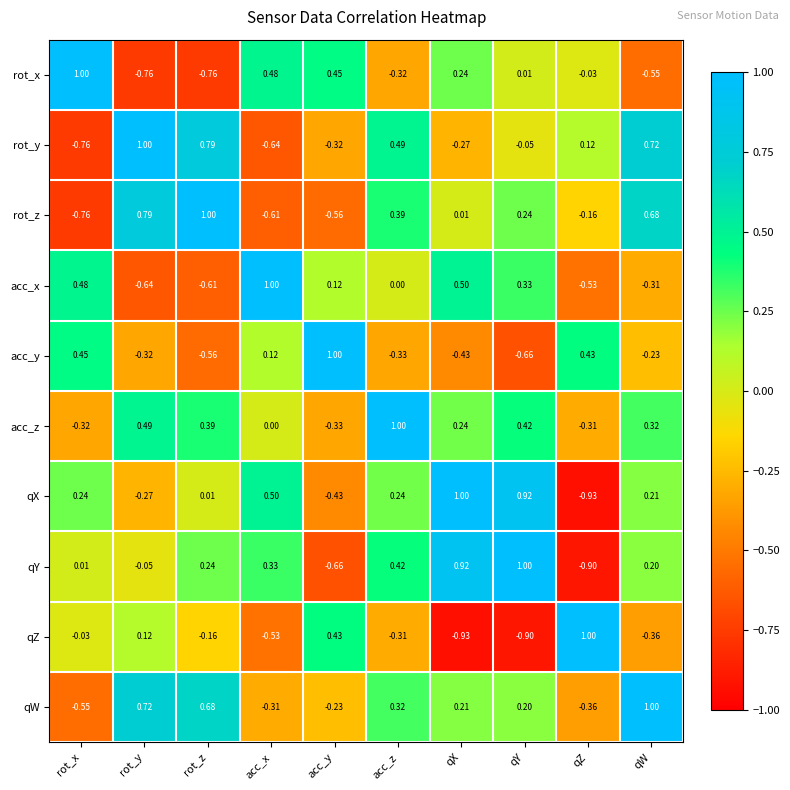

At which label does rot_z reach its minimum?

rot_x